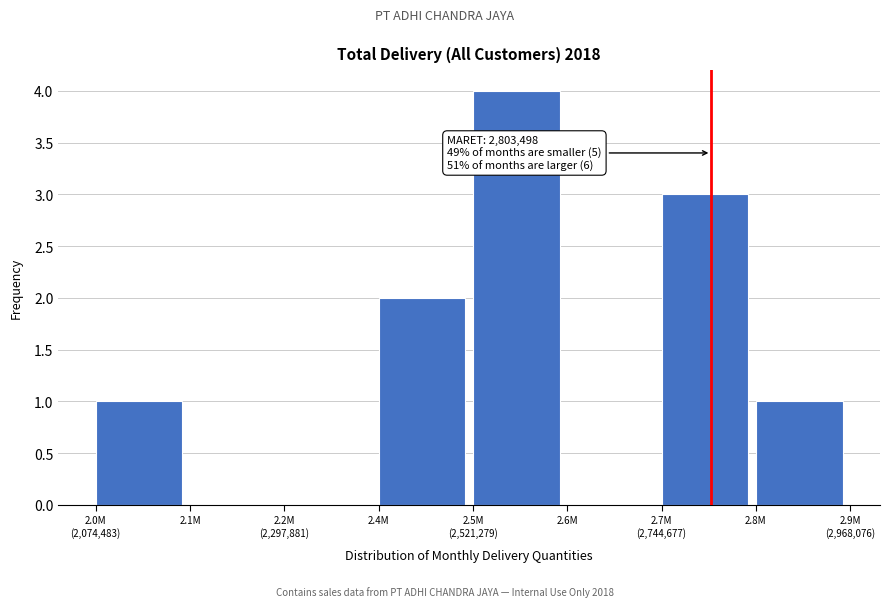

What is the maximum value shown in the chart?

4